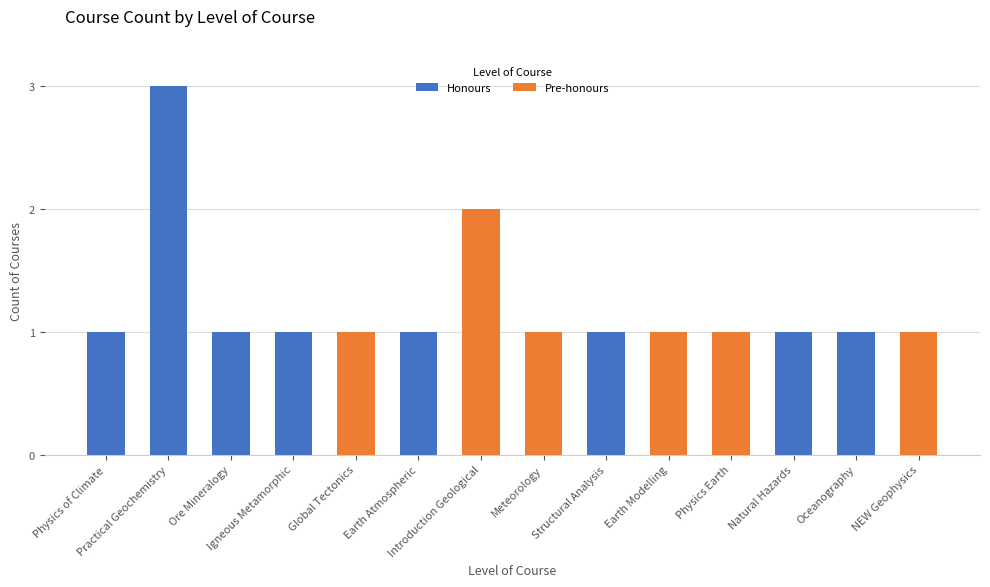

What is the total value across all series at Structural Analysis?

1